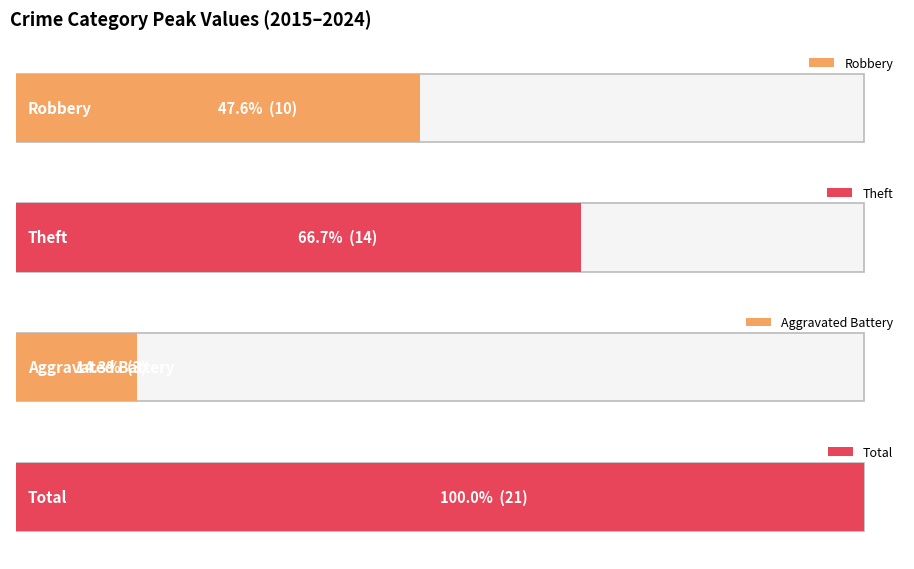

The value of Aggravated Battery at 2018 is 5. True or false?

False